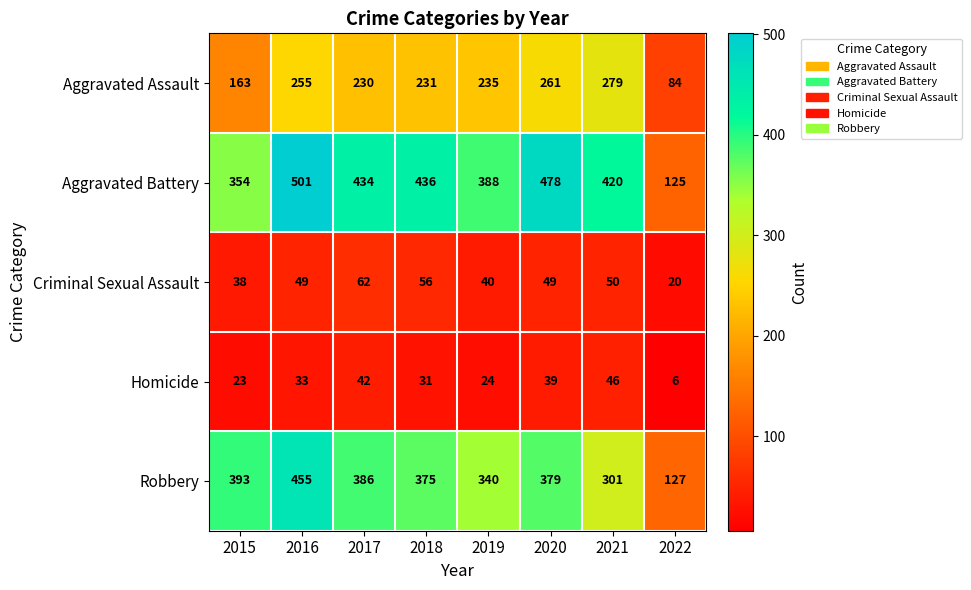

Which series has the largest total across all categories?

Aggravated Battery